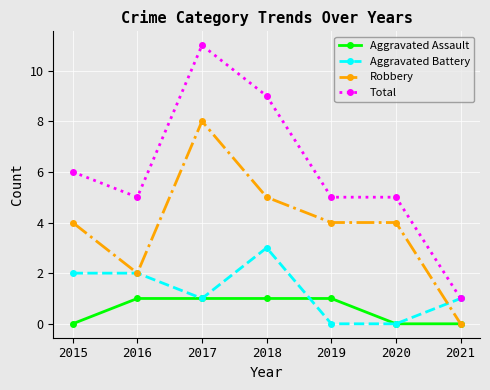

At which label does Total first exceed 5?

2015